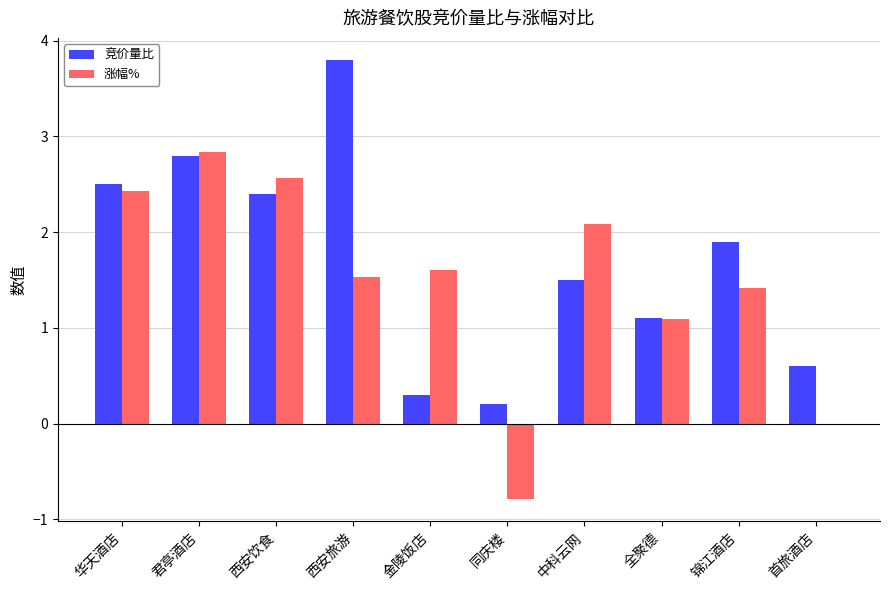

How many series are shown in this chart?

2